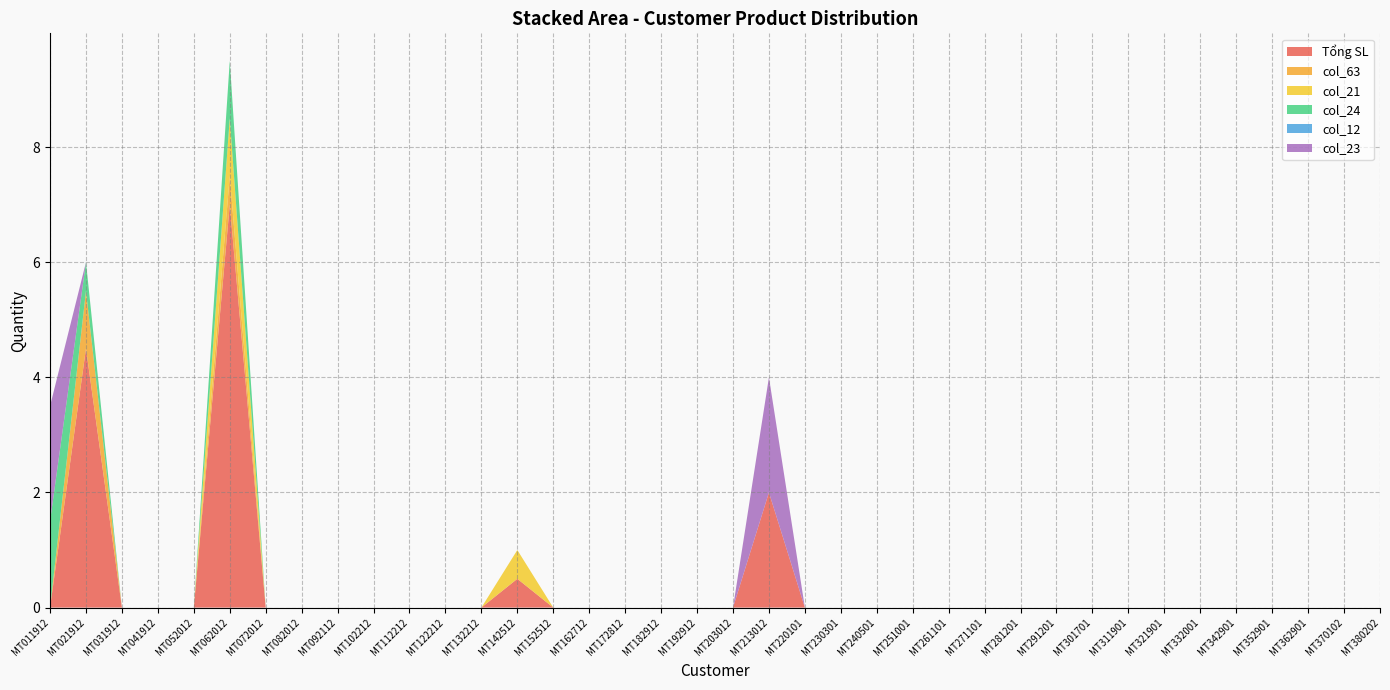

Reading left to right, what are all the values shown in this chart?

Tổng SL: 0.0	4.5	0.0	0.0	0.0	7.0	0.0	0.0	0.0	0.0	0.0	0.0	0.0	0.5	0.0	0.0	0.0	0.0	0.0	0.0	2.0	0.0	0.0	0.0	0.0	0.0	0.0	0.0	0.0	0.0	0.0	0.0	0.0	0.0	0.0	0.0	0.0	0.0
col_63: 0.0	1.0	0.0	0.0	0.0	0.5	0.0	0.0	0.0	0.0	0.0	0.0	0.0	0.0	0.0	0.0	0.0	0.0	0.0	0.0	0.0	0.0	0.0	0.0	0.0	0.0	0.0	0.0	0.0	0.0	0.0	0.0	0.0	0.0	0.0	0.0	0.0	0.0
col_21: 0.0	0.0	0.0	0.0	0.0	1.0	0.0	0.0	0.0	0.0	0.0	0.0	0.0	0.5	0.0	0.0	0.0	0.0	0.0	0.0	0.0	0.0	0.0	0.0	0.0	0.0	0.0	0.0	0.0	0.0	0.0	0.0	0.0	0.0	0.0	0.0	0.0	0.0
col_24: 1.5	0.5	0.0	0.0	0.0	1.0	0.0	0.0	0.0	0.0	0.0	0.0	0.0	0.0	0.0	0.0	0.0	0.0	0.0	0.0	0.0	0.0	0.0	0.0	0.0	0.0	0.0	0.0	0.0	0.0	0.0	0.0	0.0	0.0	0.0	0.0	0.0	0.0
col_12: 0.0	0.0	0.0	0.0	0.0	0.0	0.0	0.0	0.0	0.0	0.0	0.0	0.0	0.0	0.0	0.0	0.0	0.0	0.0	0.0	0.0	0.0	0.0	0.0	0.0	0.0	0.0	0.0	0.0	0.0	0.0	0.0	0.0	0.0	0.0	0.0	0.0	0.0
col_23: 2.0	0.0	0.0	0.0	0.0	0.0	0.0	0.0	0.0	0.0	0.0	0.0	0.0	0.0	0.0	0.0	0.0	0.0	0.0	0.0	2.0	0.0	0.0	0.0	0.0	0.0	0.0	0.0	0.0	0.0	0.0	0.0	0.0	0.0	0.0	0.0	0.0	0.0